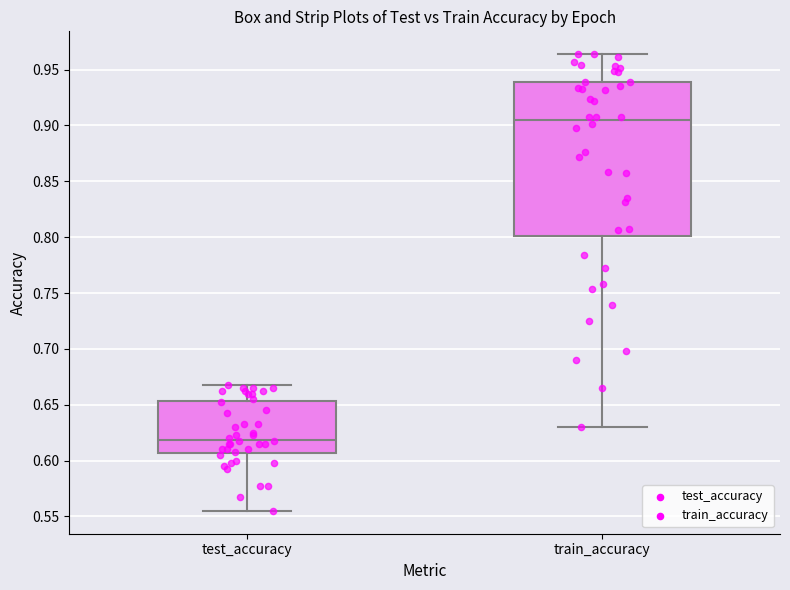

Which box is the tallest, from its lower edge to its upper edge?

train_accuracy